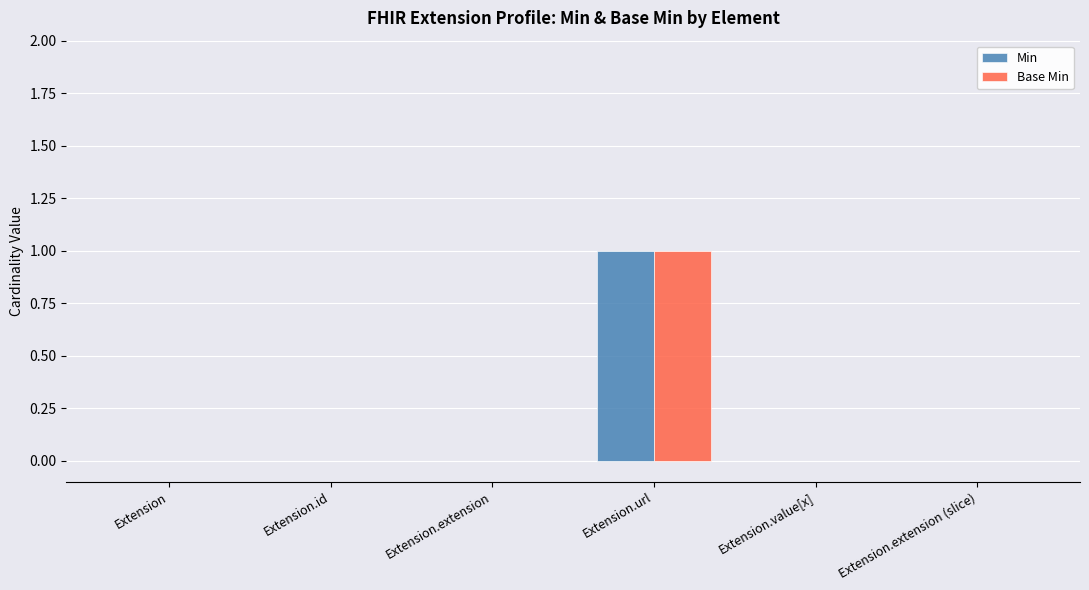

At which category is the sum across all series the highest?

Extension.url